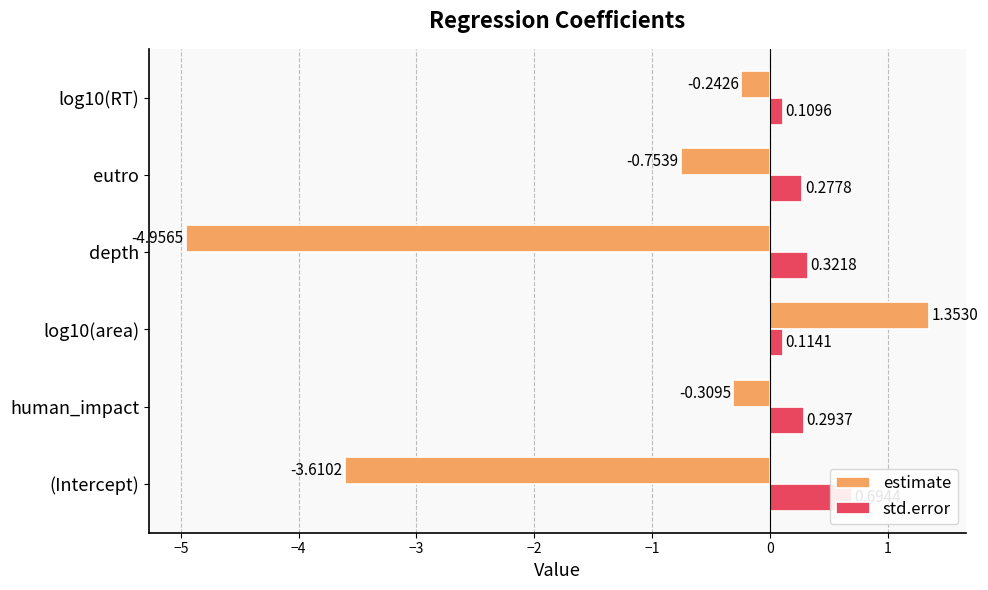

What is the sum of all std.error values?

1.8